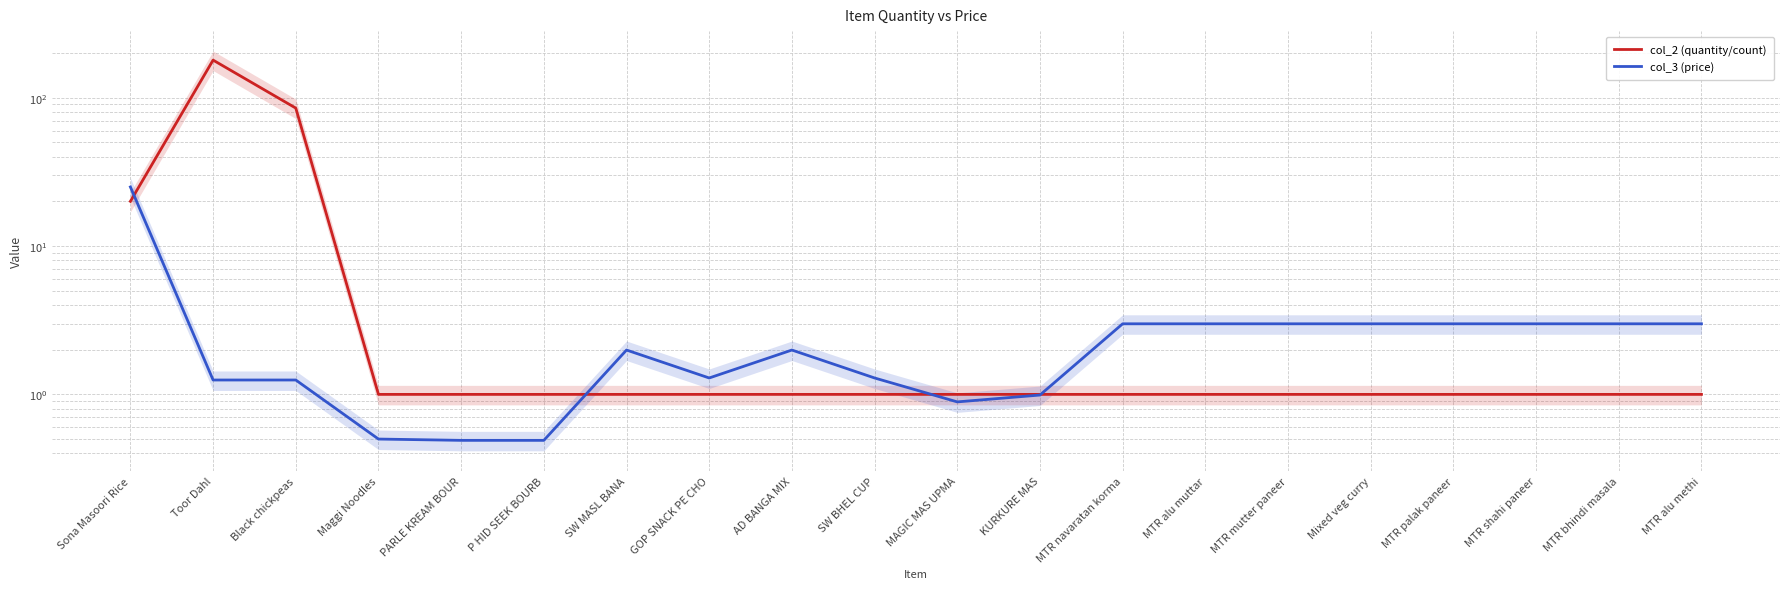

True or false: col_2 (quantity/count) and col_3 (price) cross at least once.

True